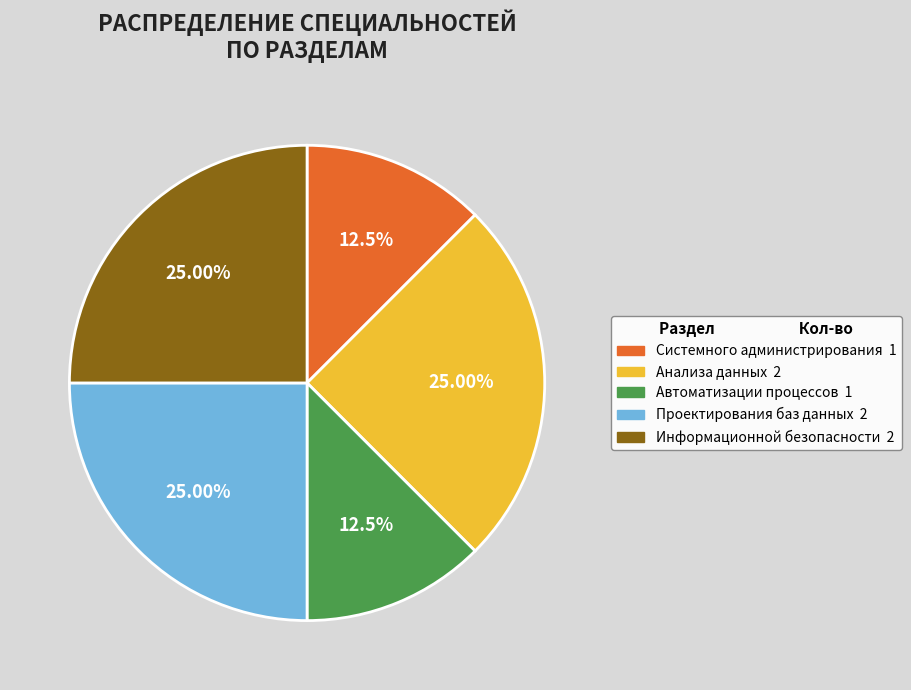

Is there a majority slice in this chart?

No